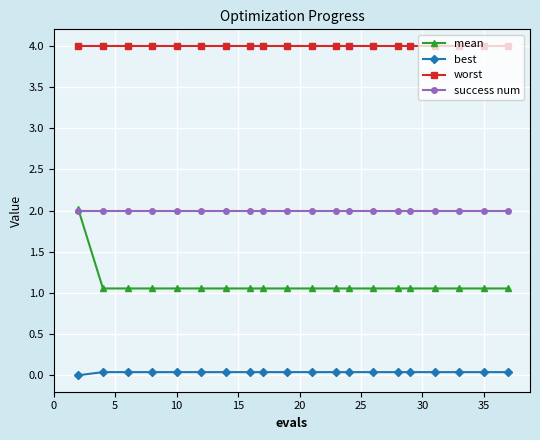

True or false: worst and best cross at least once.

False